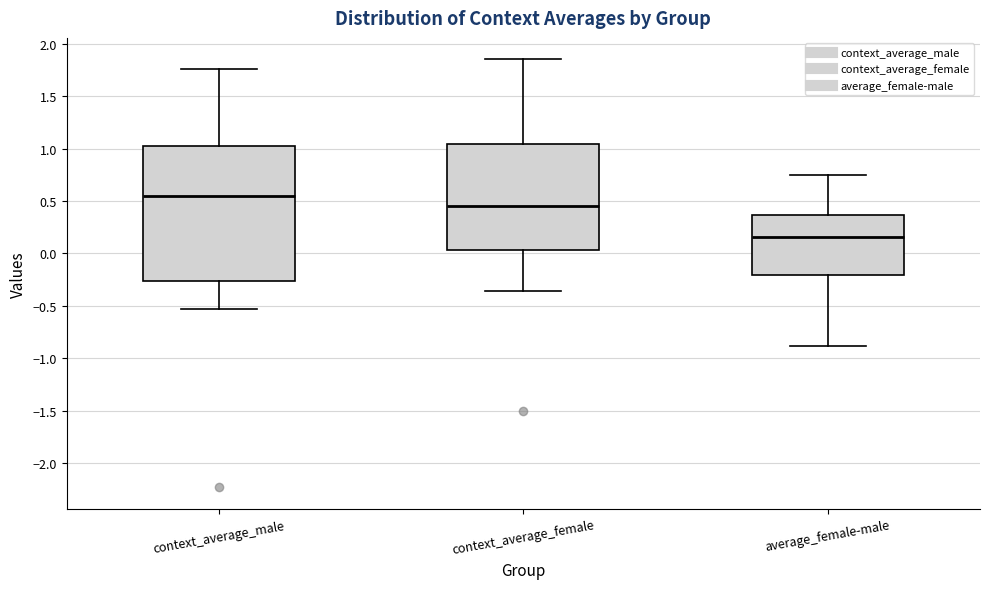

Reading left to right, transcribe this box plot: for each box, give where its median line is, the range the box spans, and where its two whiskers end, as read against the y-axis. The values are not printed on the chart, so give them approximately, as read against the axis.

context_average_male: median 0.55, box -0.25 to 1.00, whiskers -0.55 to 1.75
context_average_female: median 0.45, box 0.05 to 1.05, whiskers -0.35 to 1.85
average_female-male: median 0.15, box -0.20 to 0.35, whiskers -0.90 to 0.75